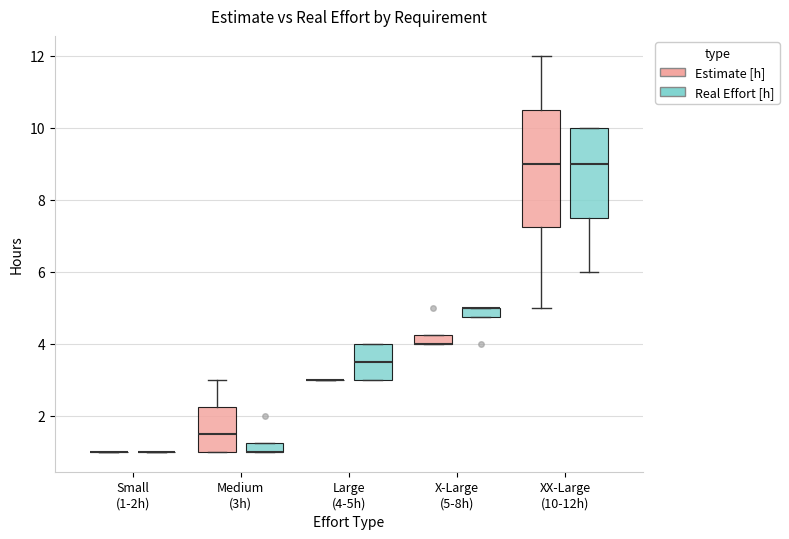

Where is the lower edge of the box for Large (4-5h) (Real Effort [h]) on the y-axis? The values are not printed on the chart, so give them approximately, as read against the axis.

3.0